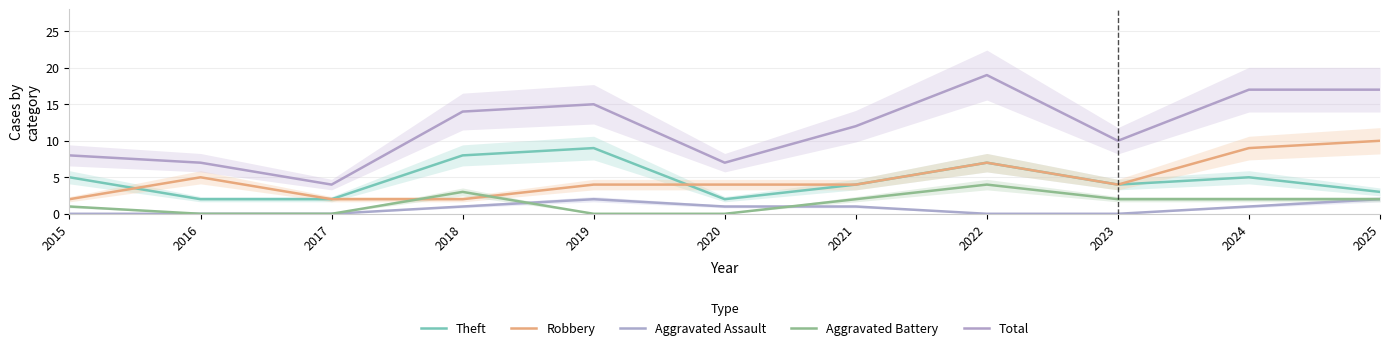

At which category does Total reach its first local peak?

2019